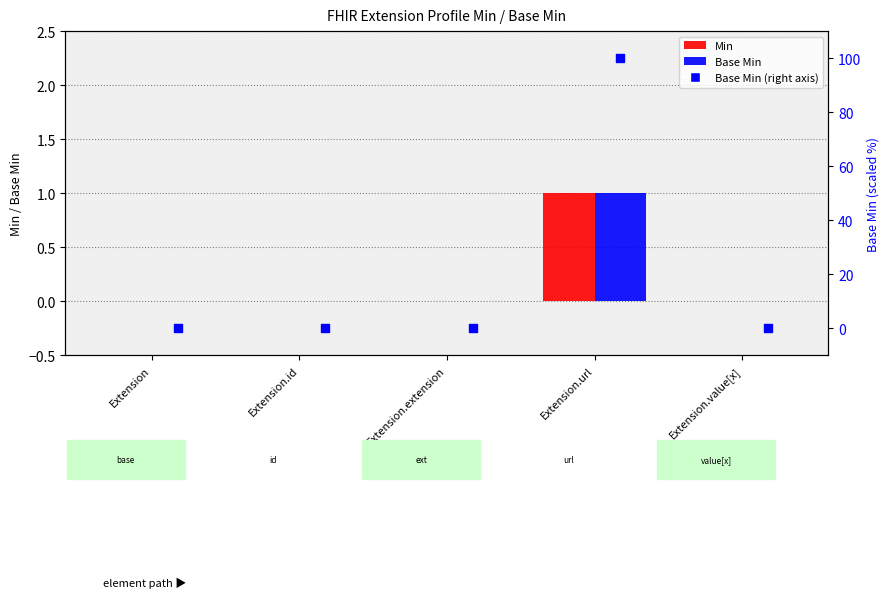

Which series reaches the maximum Y coordinate?

Base Min (right axis)